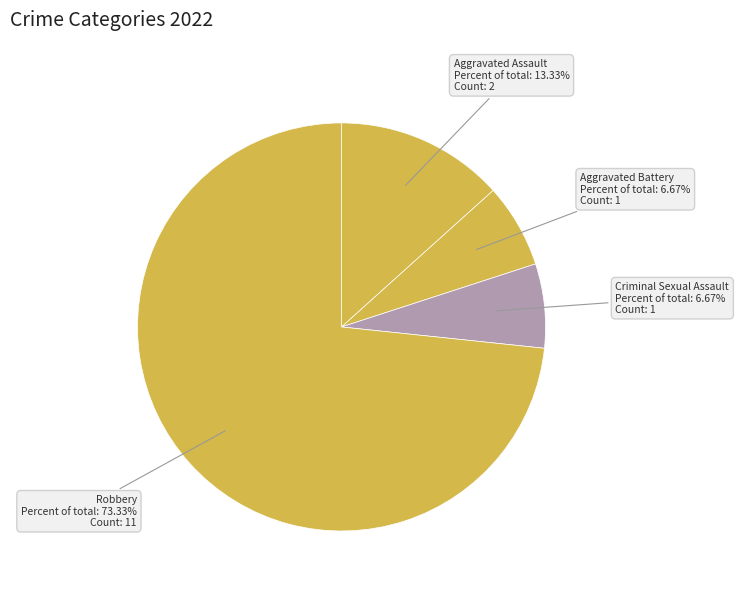

To the nearest percent, what is the difference between the largest and smallest slice percentages?

67%